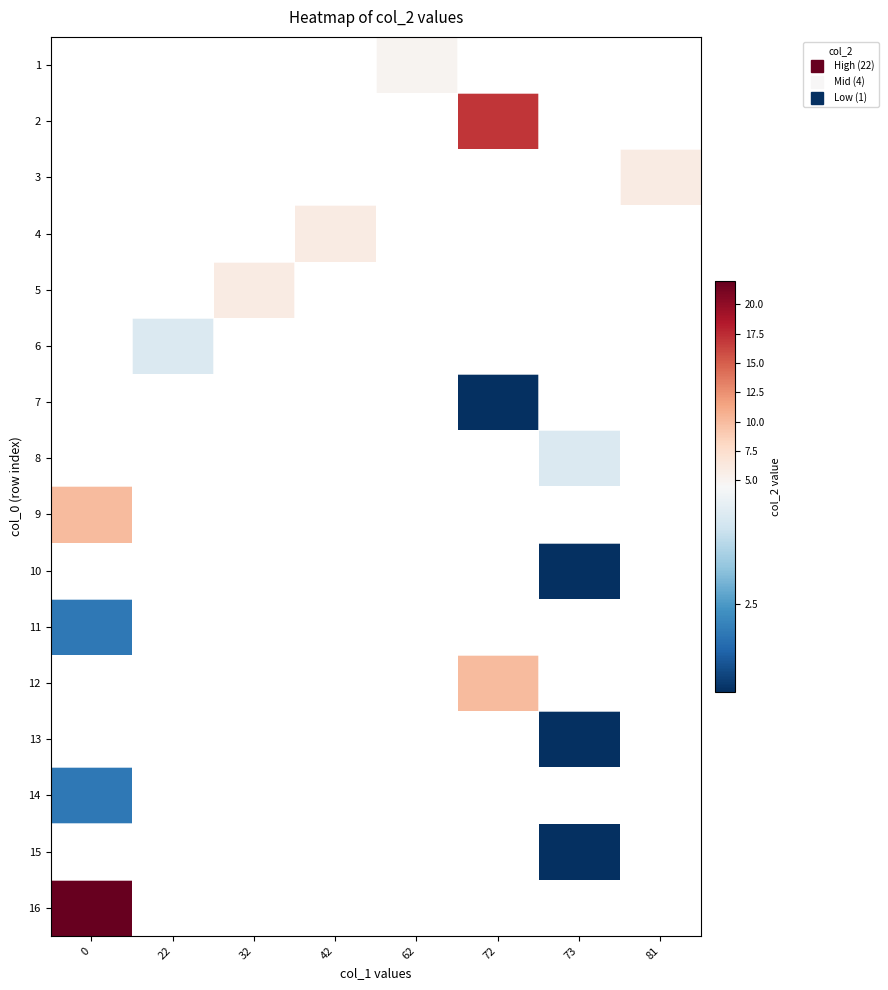

List the labels in order of 12 value, smallest first.

0, 22, 32, 42, 62, 72, 73, 81